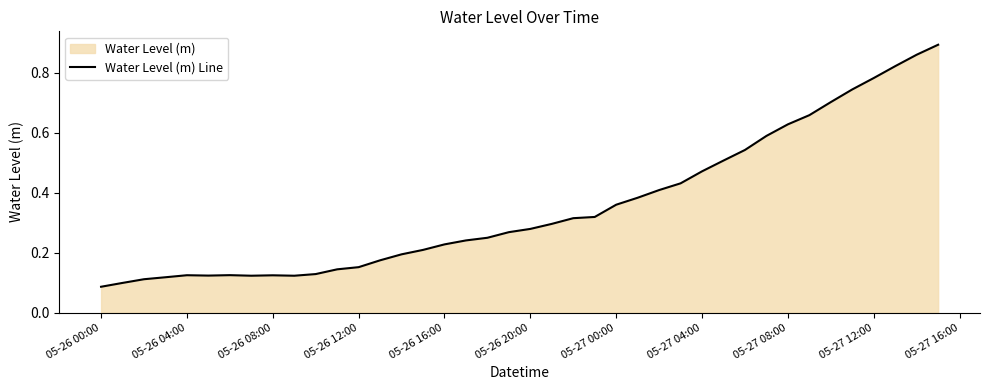

The chart shows a value of 0.2 at 05-27 00:00. True or false?

False